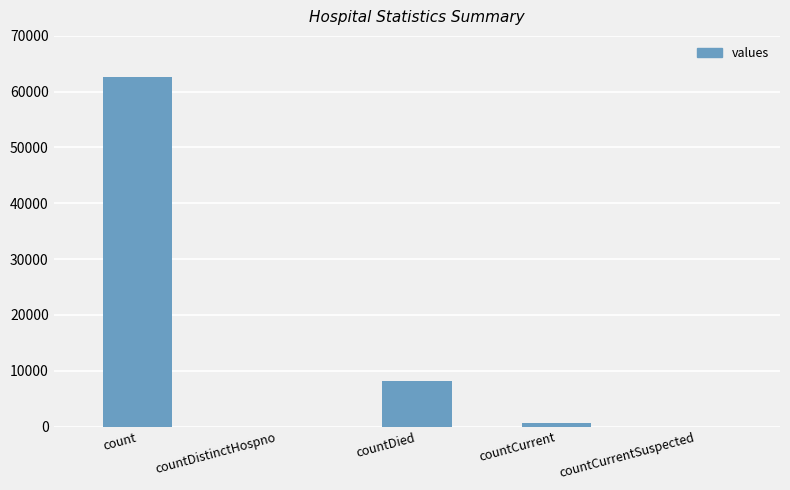

Reading right to left, list all the values displayed in this chart.

countCurrentSuspected=0	countCurrent=558	countDied=8174	countDistinctHospno=0	count=62667